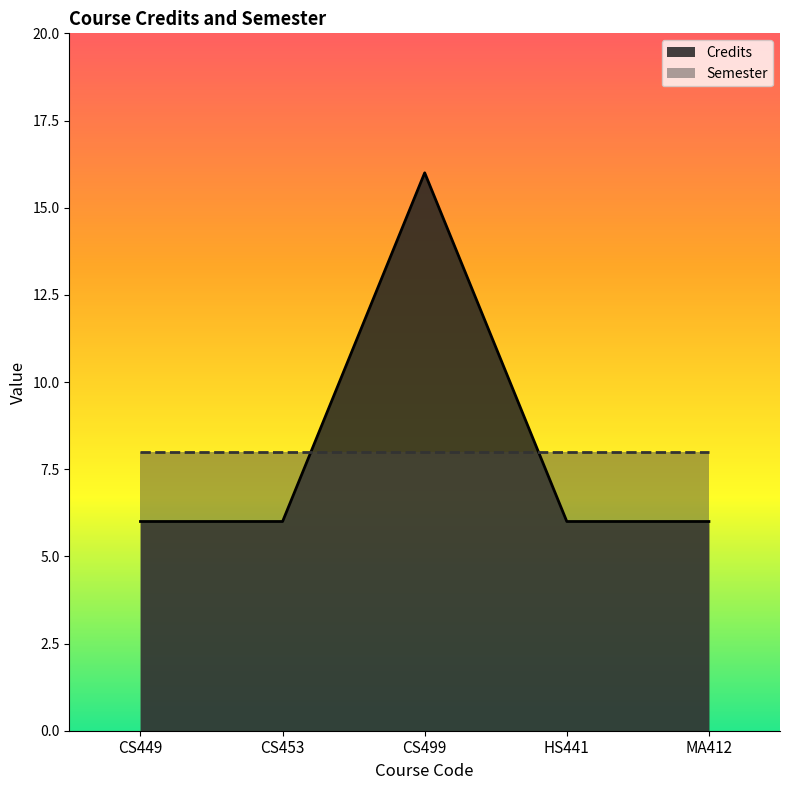

Rank the categories by value from highest to lowest.

CS499, CS449, CS453, HS441, MA412